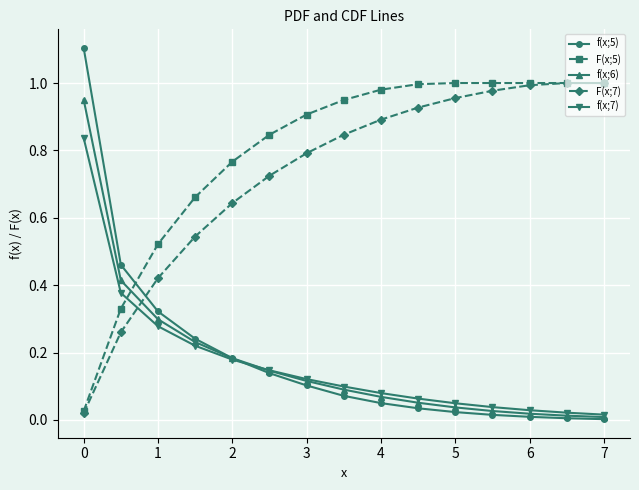

Which series has the largest range (max minus min)?

f(x;5)